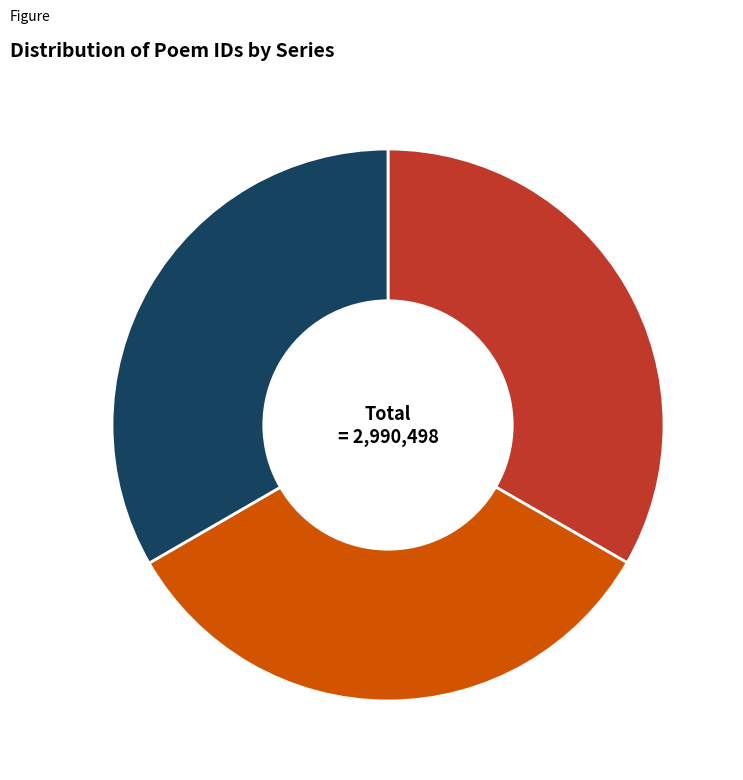

Is there a majority slice in this chart?

No